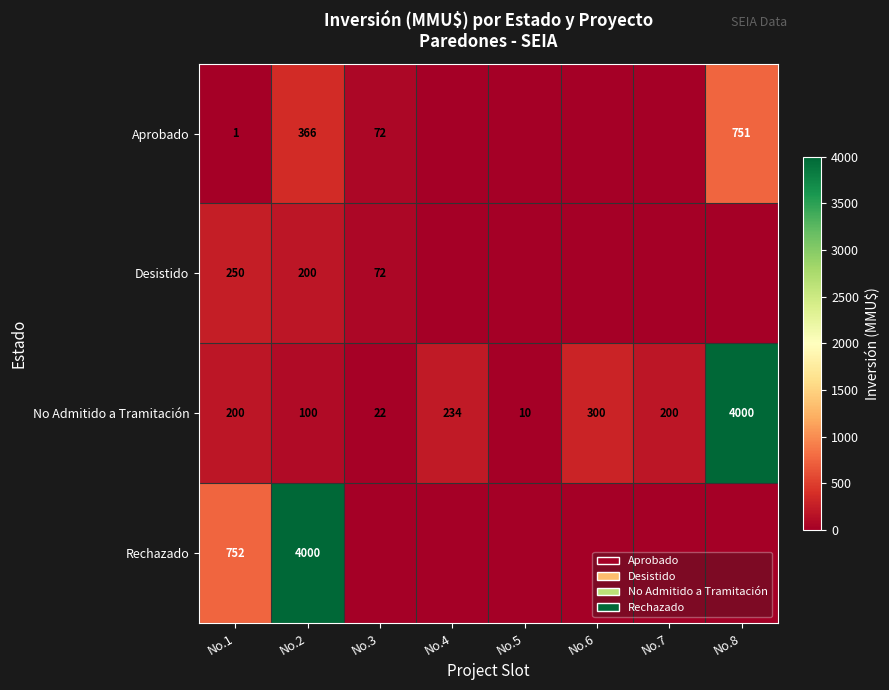

At how many categories does at least one series exceed 3723?

2